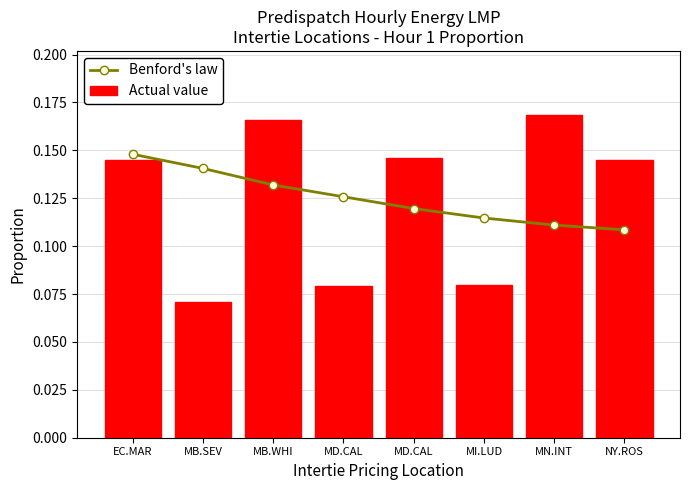

Which series has the widest spread of values?

Actual value